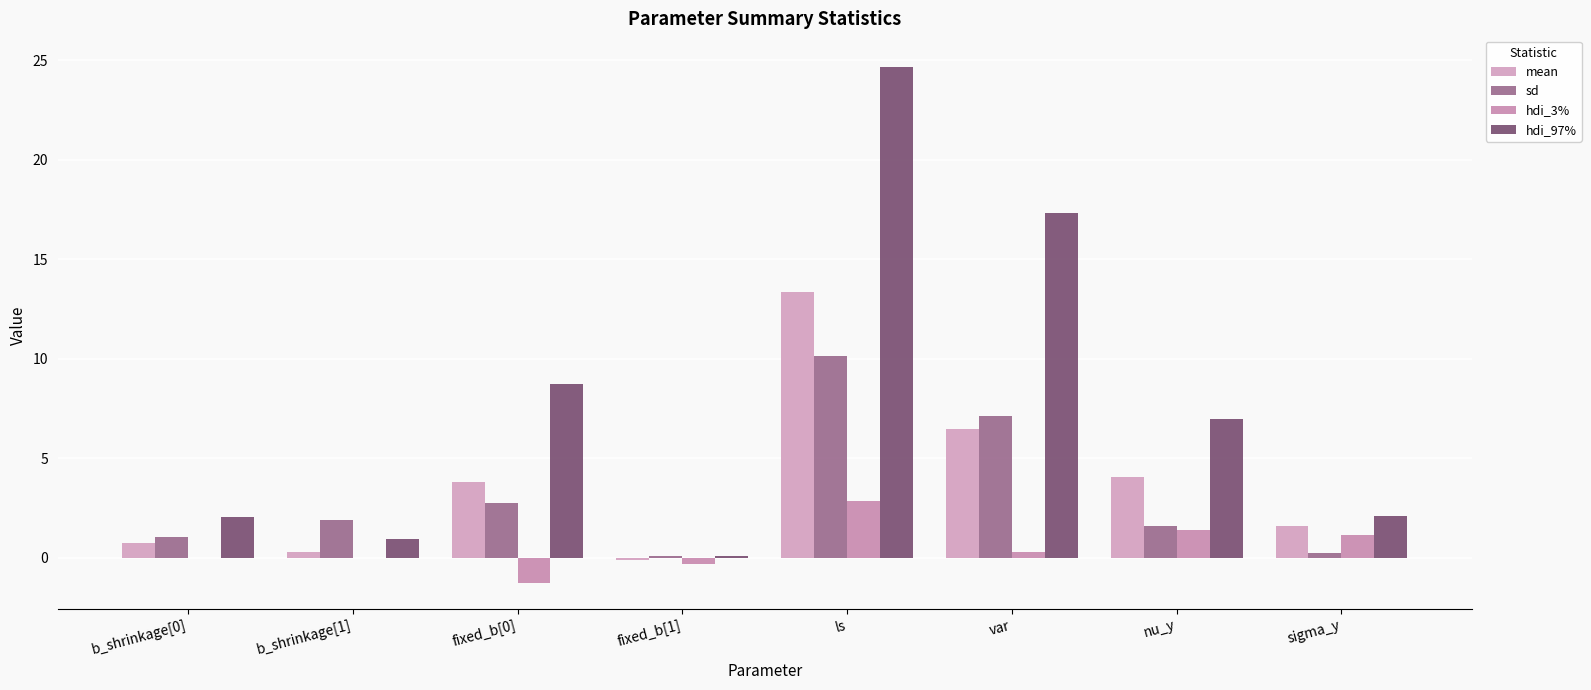

What are all the series names shown in the legend?

mean, sd, hdi_3%, hdi_97%